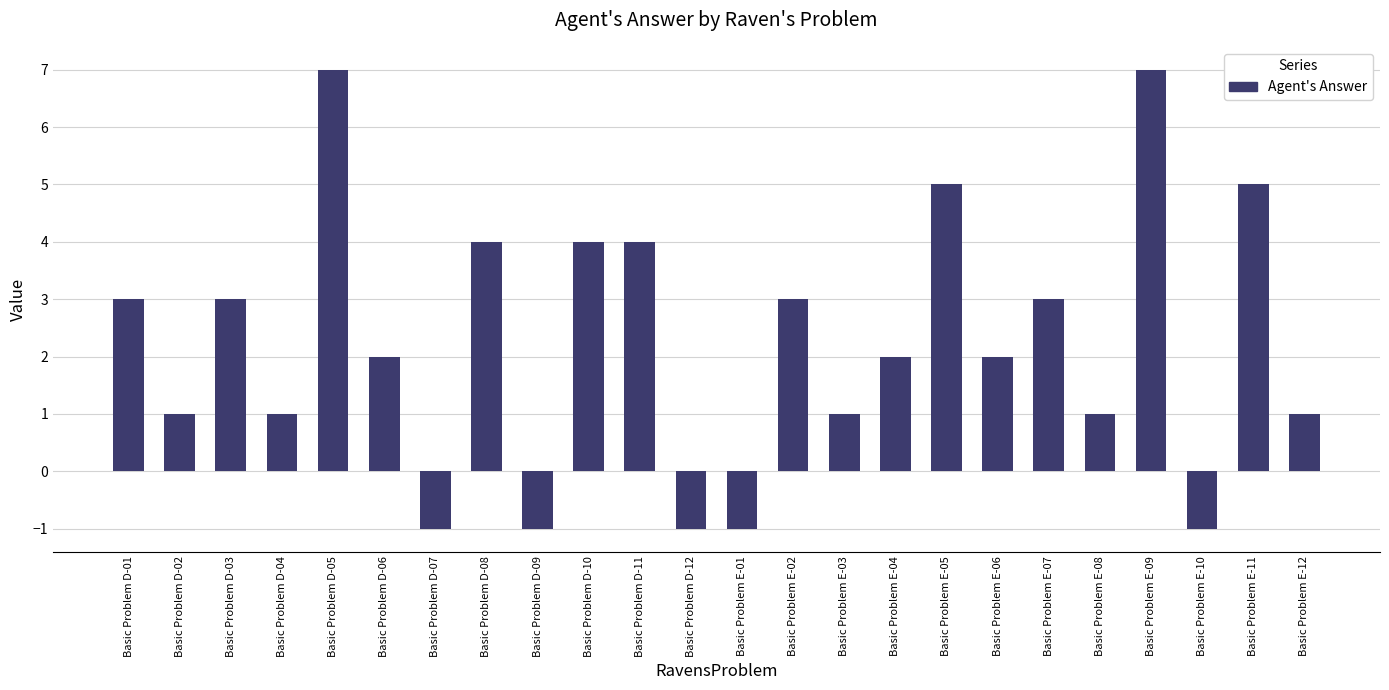

Where does the data first go above 2?

Basic Problem D-01